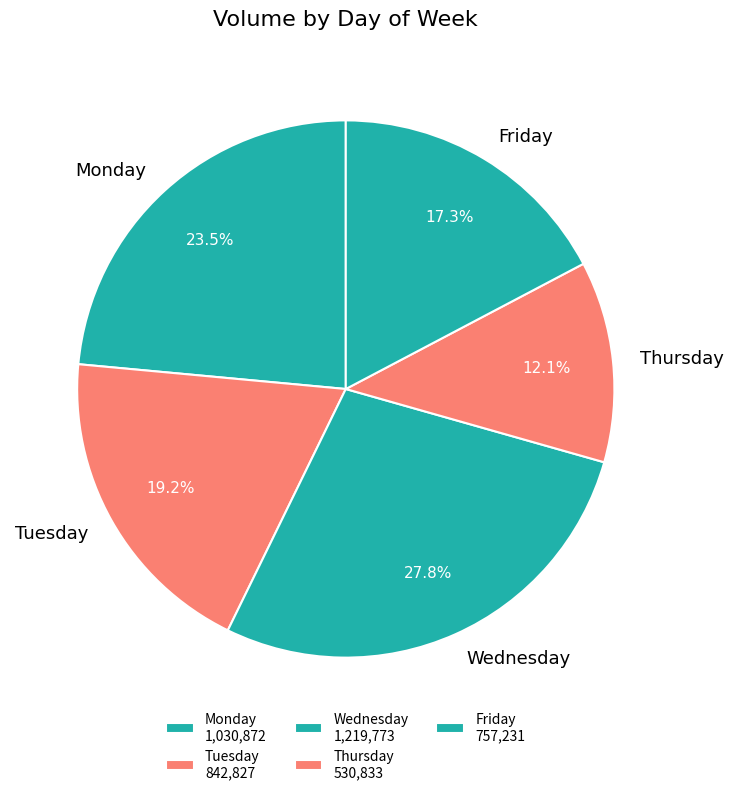

Between Friday and Monday, which is larger?

Monday